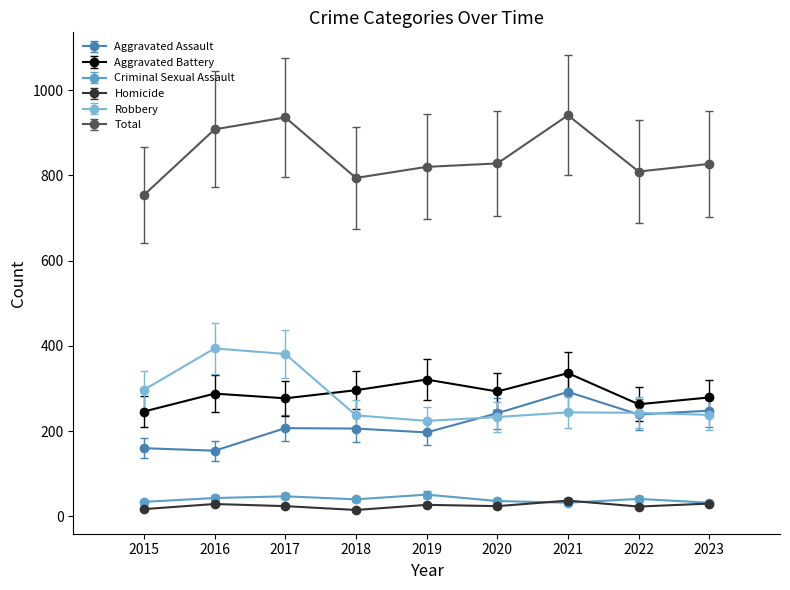

True or false: Aggravated Battery and Criminal Sexual Assault cross at least once.

False